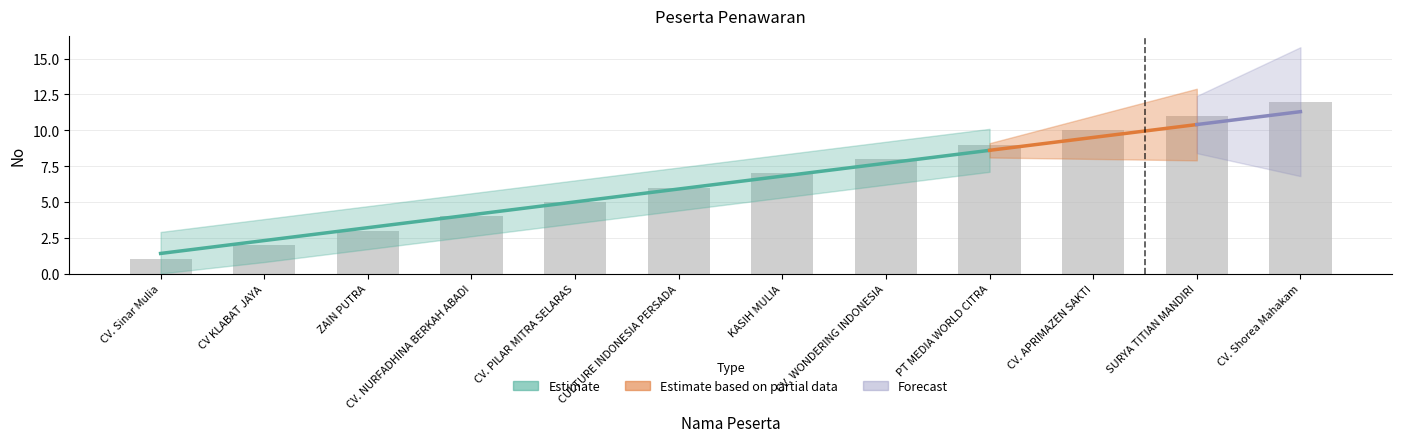

How many data points does each series have?

12